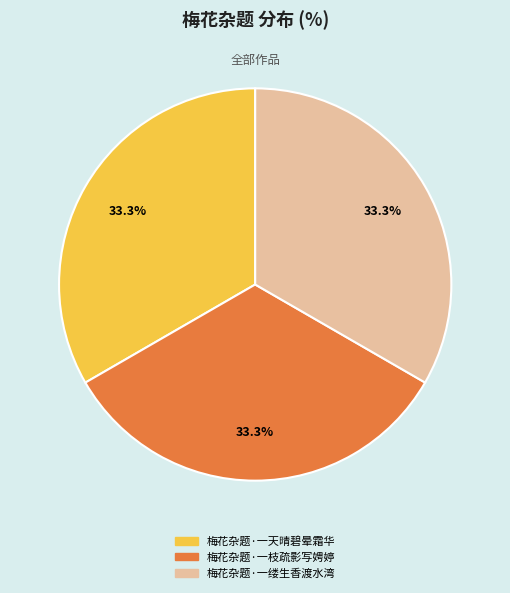

Approximately how many times larger is the value at 梅花杂题·一天晴碧晕霜华 compared to 梅花杂题·一缕生香渡水湾?

1.0